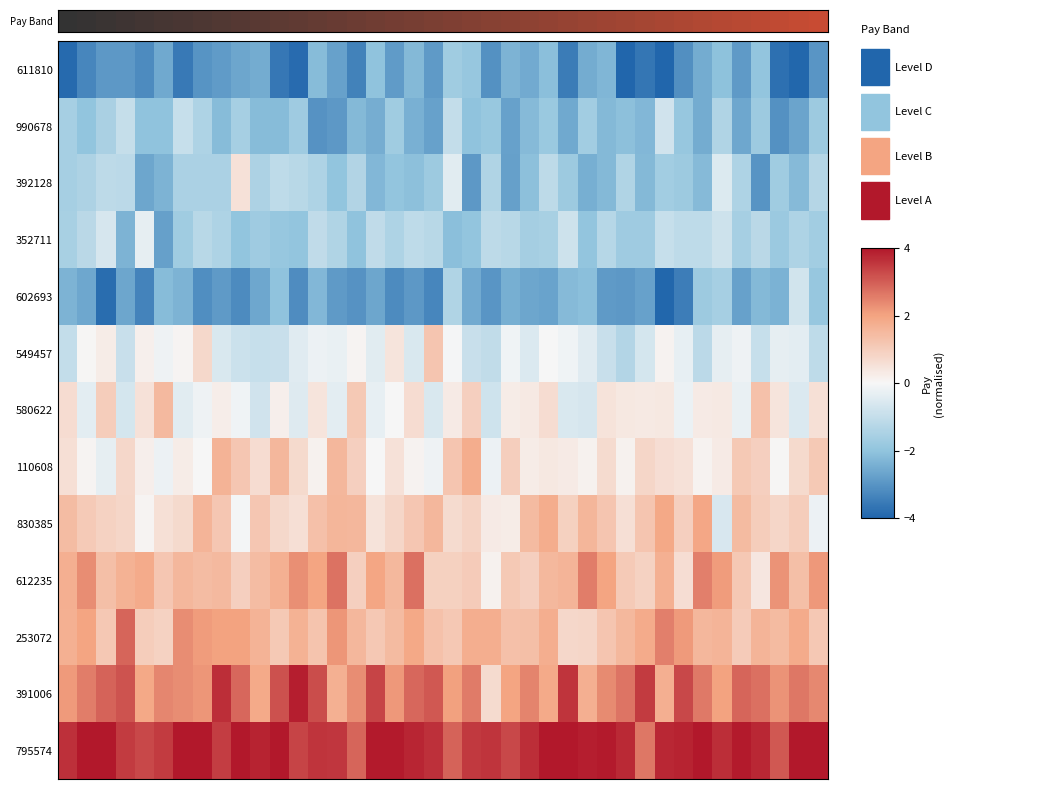

At which category is the sum across all series the highest?

34